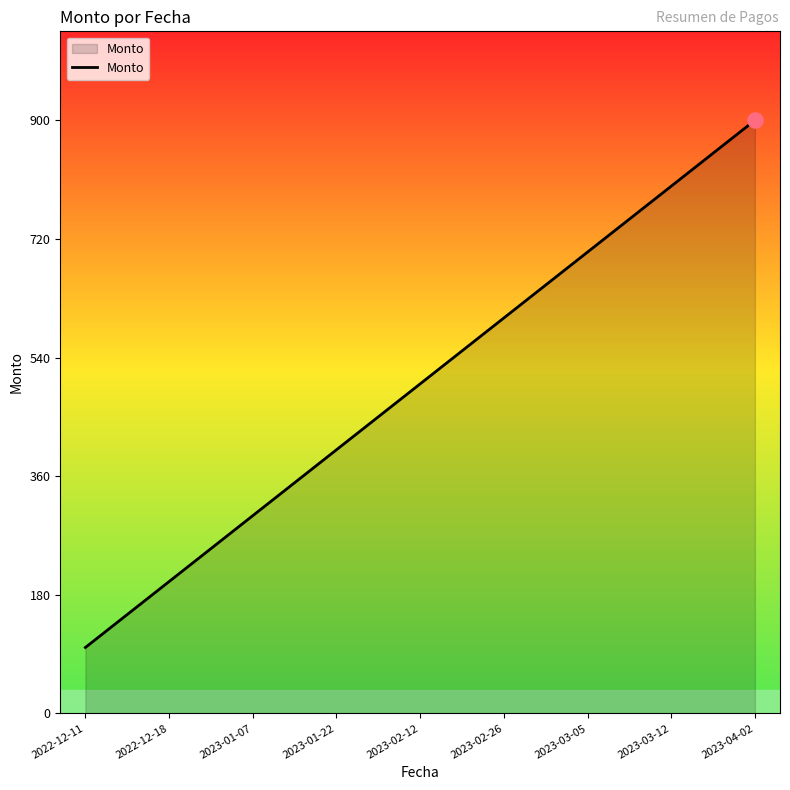

What is the change in value from 2022-12-18 to 2023-02-26?

+400